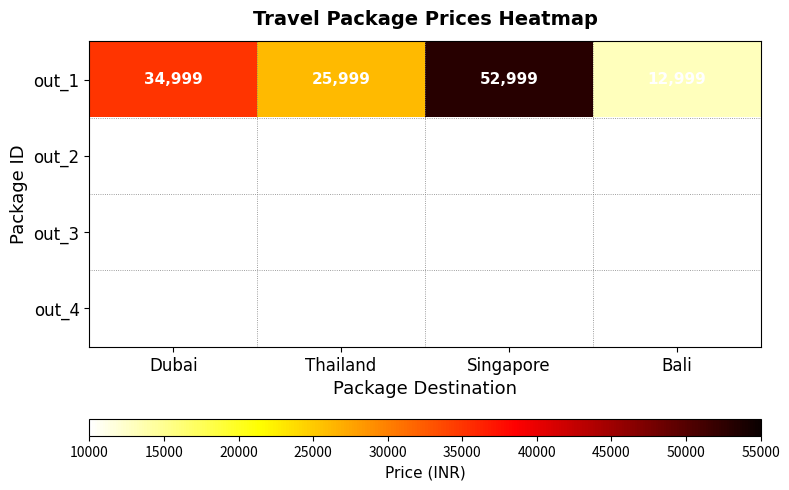

Count the out_1 values in the range 25999 to 52999.

3